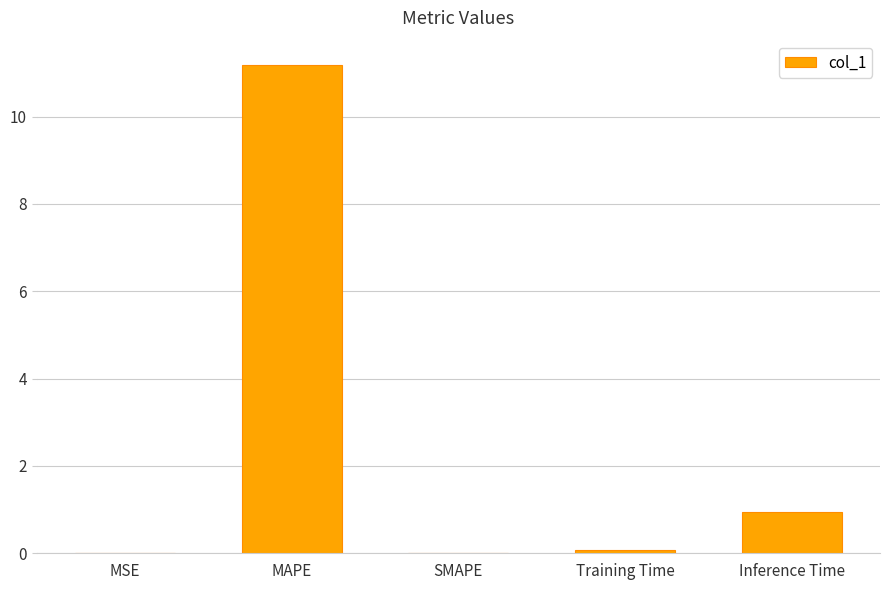

The chart shows a value of 0.9 at Inference Time. True or false?

True